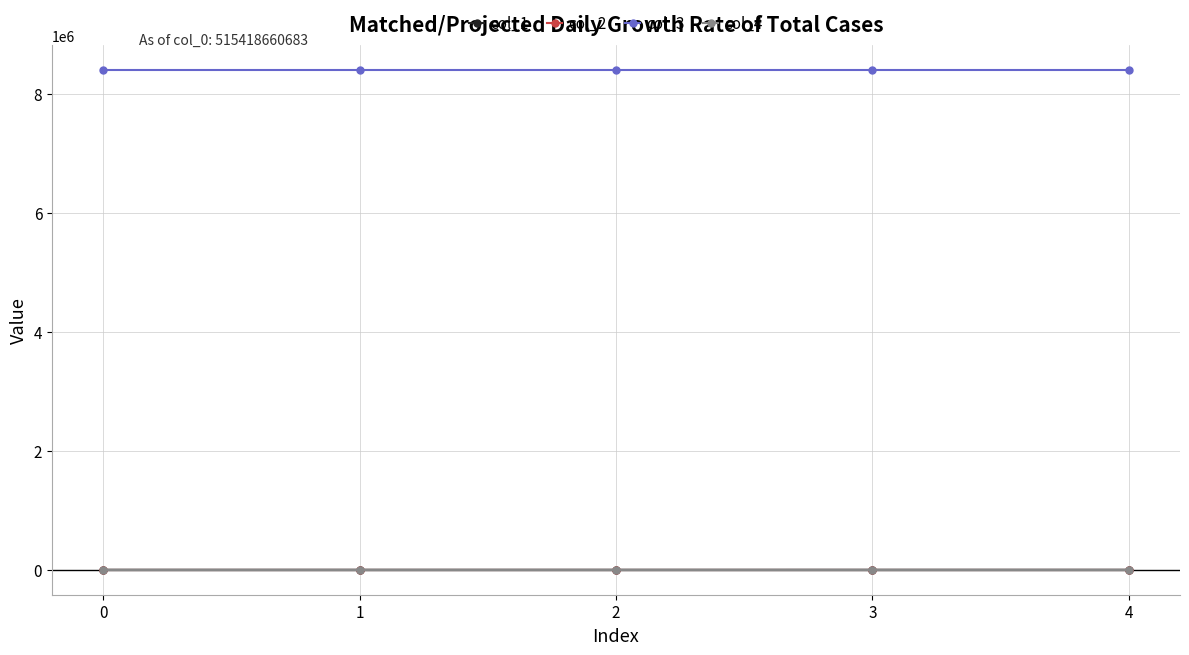

What is the maximum value shown in the chart?

8388752.0